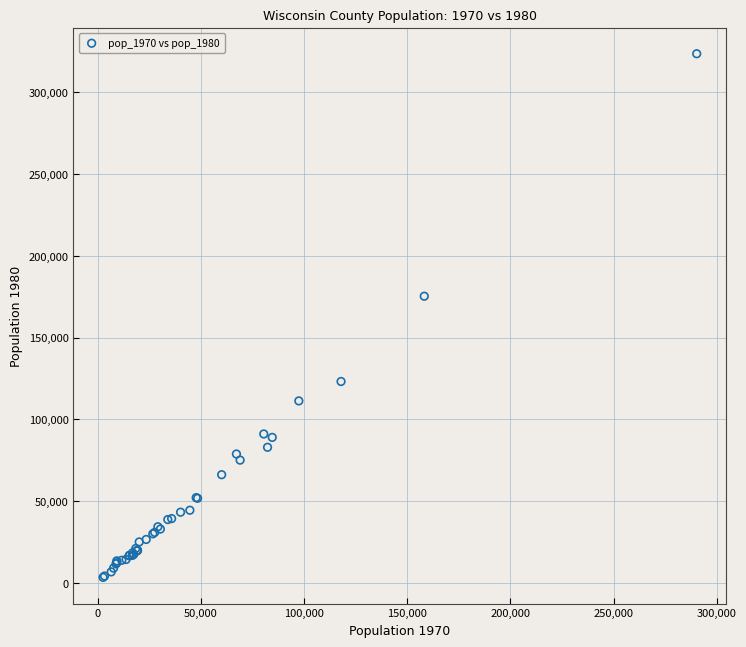

What Y value in the scatter plot is closest to 163459?

175280